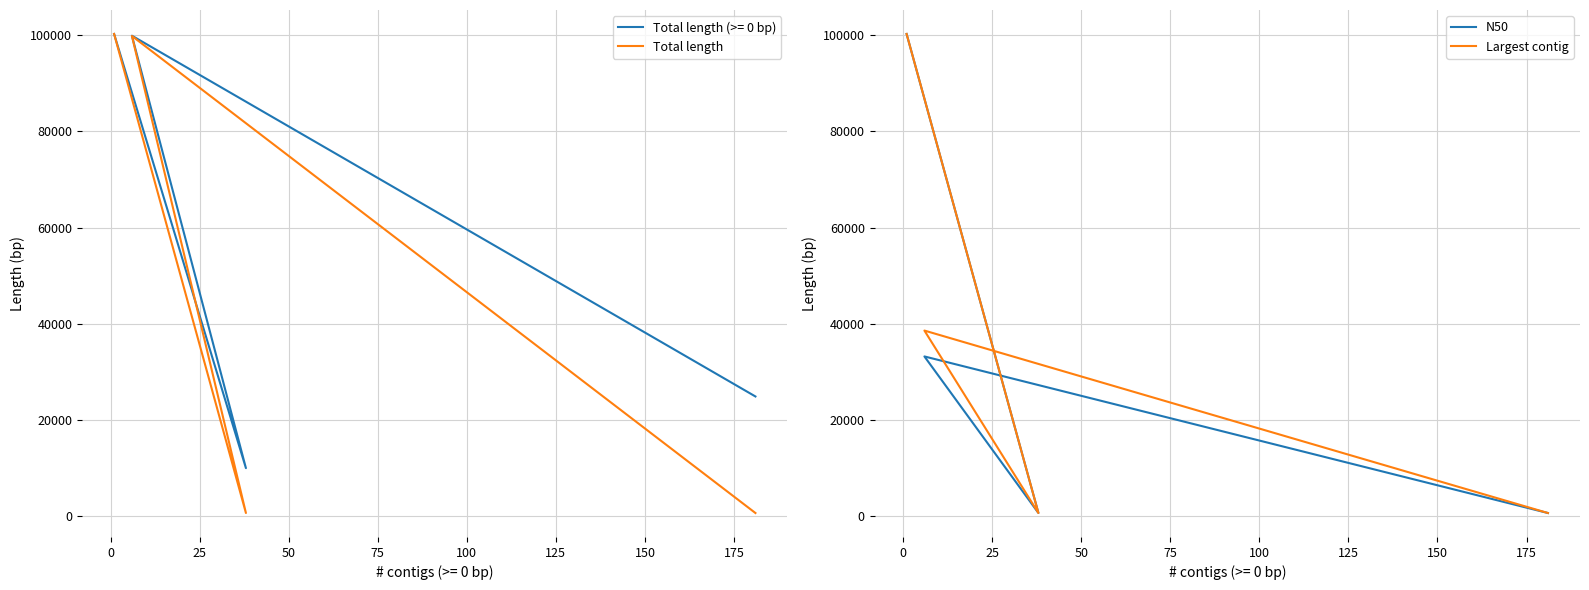

Is it true that N50 equals 42561 at −25?

False